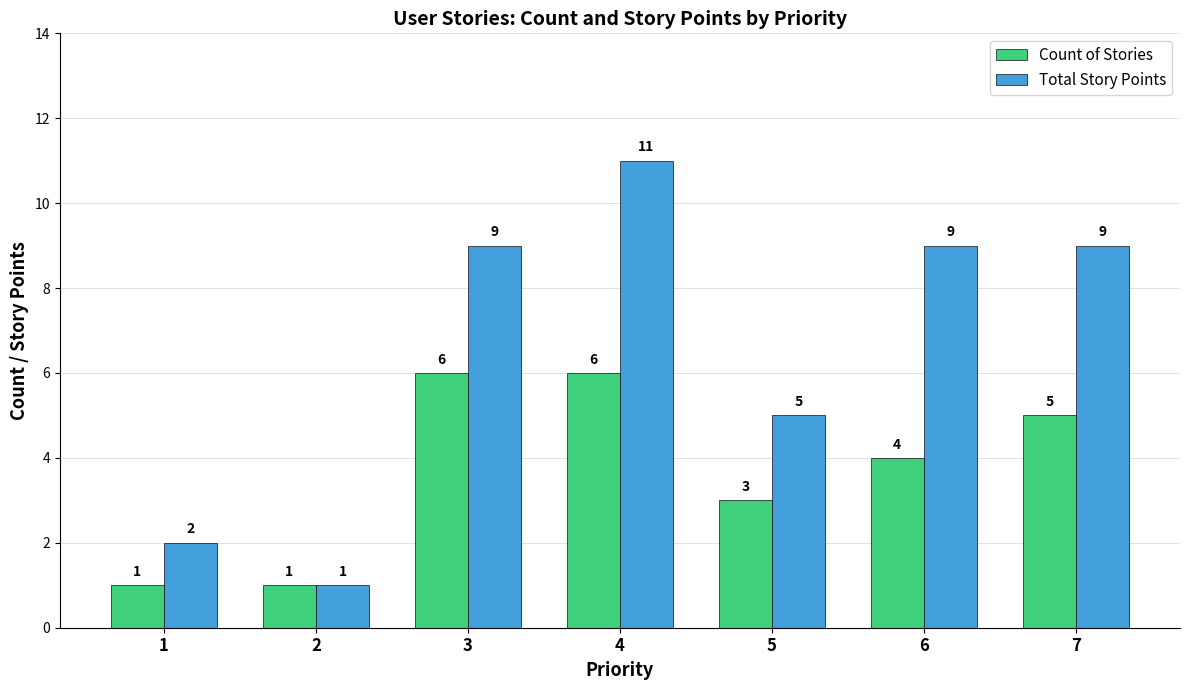

What is the value of the Count of Stories bar at the 6th from the left?

4